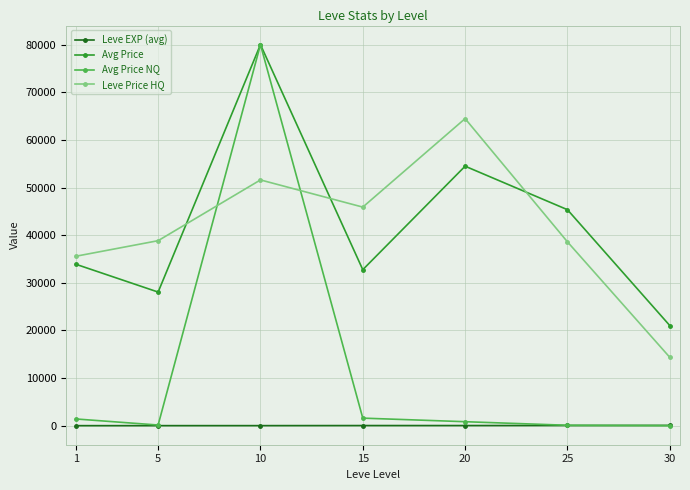

What is the value of the Avg Price point at the 4th from the left?

32748.0